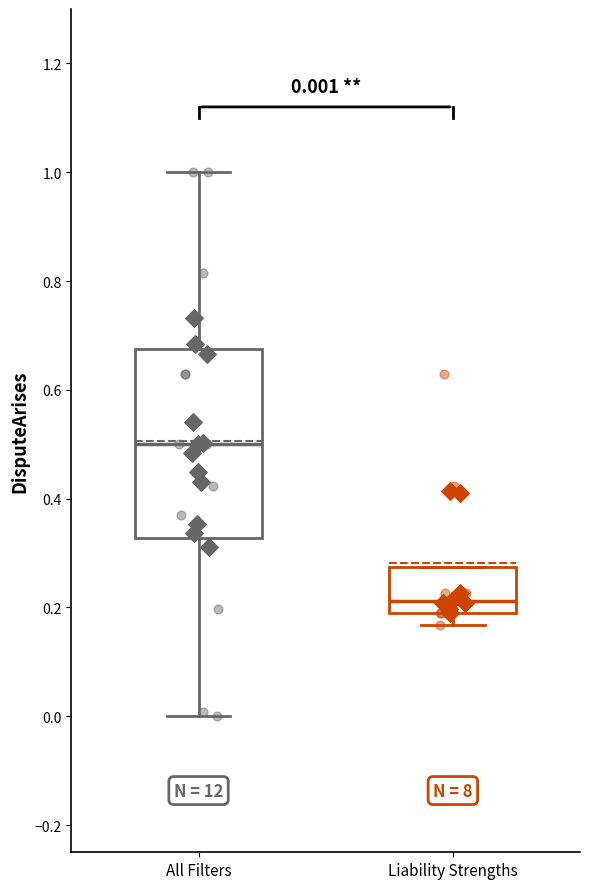

Comparing the boxes themselves (not the whiskers), which one is the tallest?

All Filters